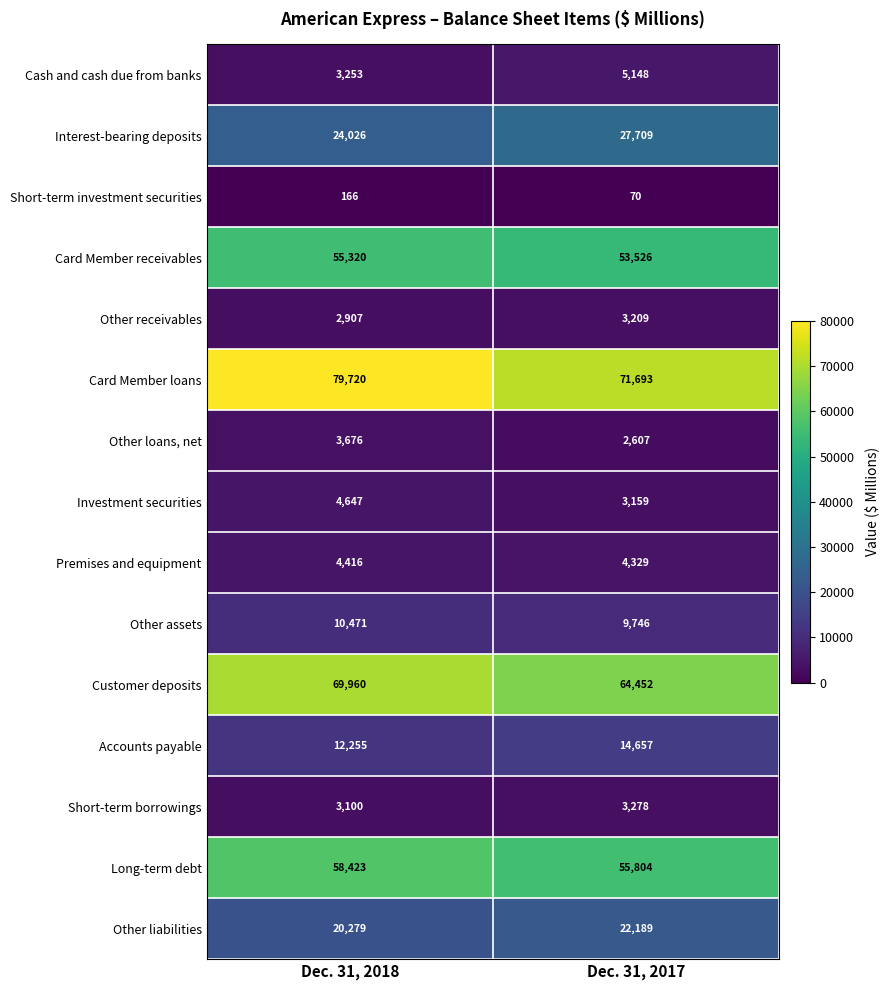

The Other receivables series shows 5734 at Dec. 31, 2017. True or false?

False